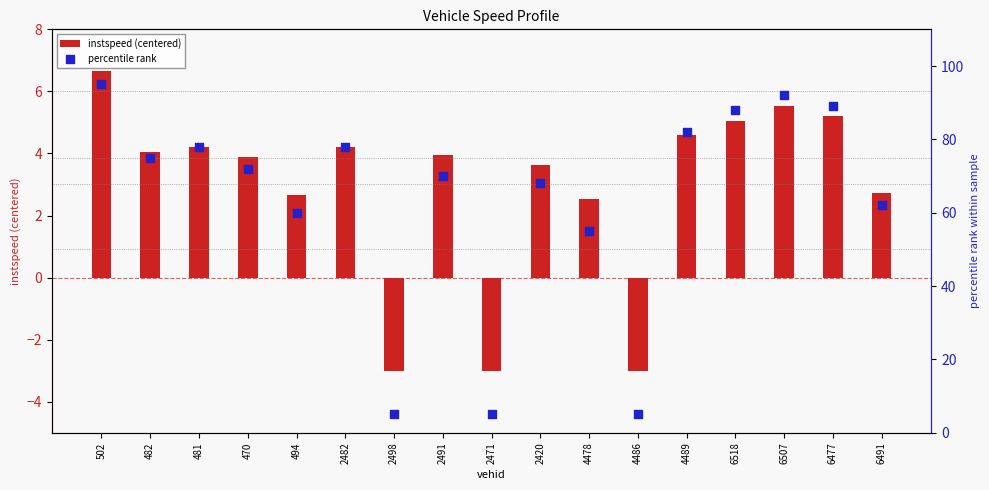

Which series reaches the maximum Y coordinate?

percentile rank